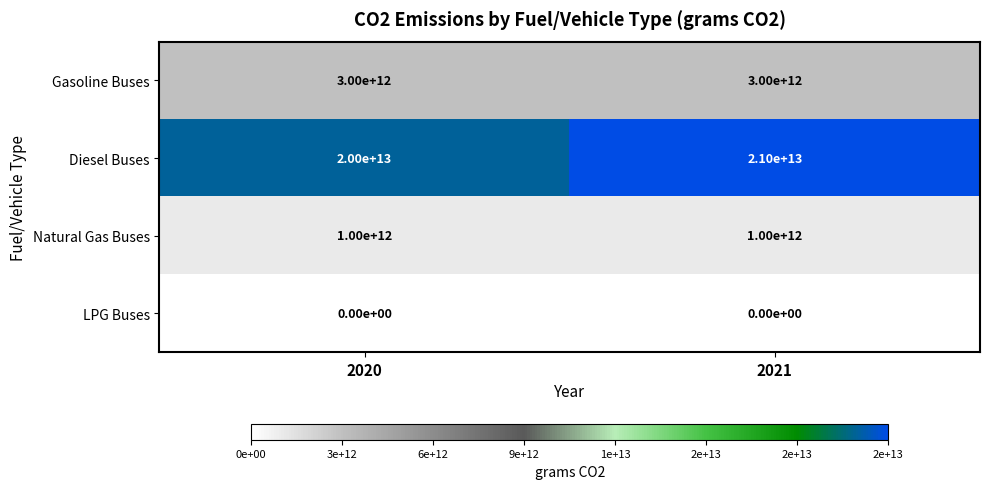

At which category does the chart reach its peak across all series?

2021